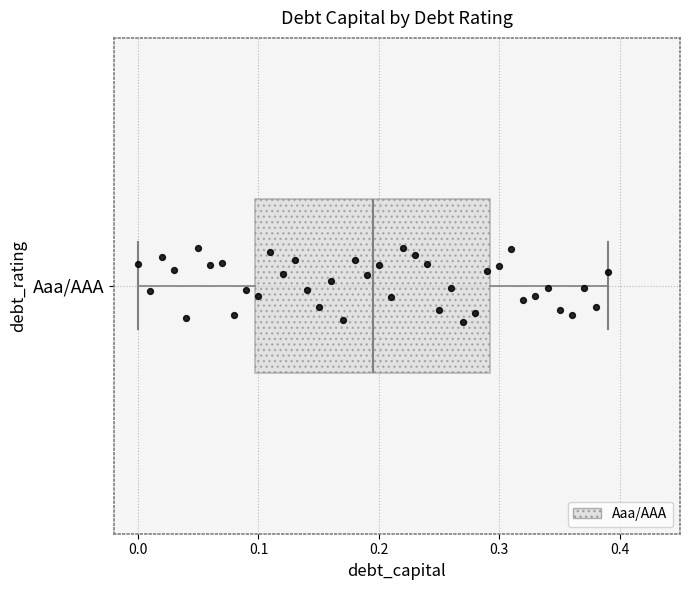

Read this box plot against the x-axis: the position of the median line, the range covered by the box, and the ends of both whiskers. The values are not printed on the chart, so give them approximately, as read against the axis.

median 0.20, box 0.10 to 0.29, whiskers 0.00 to 0.39